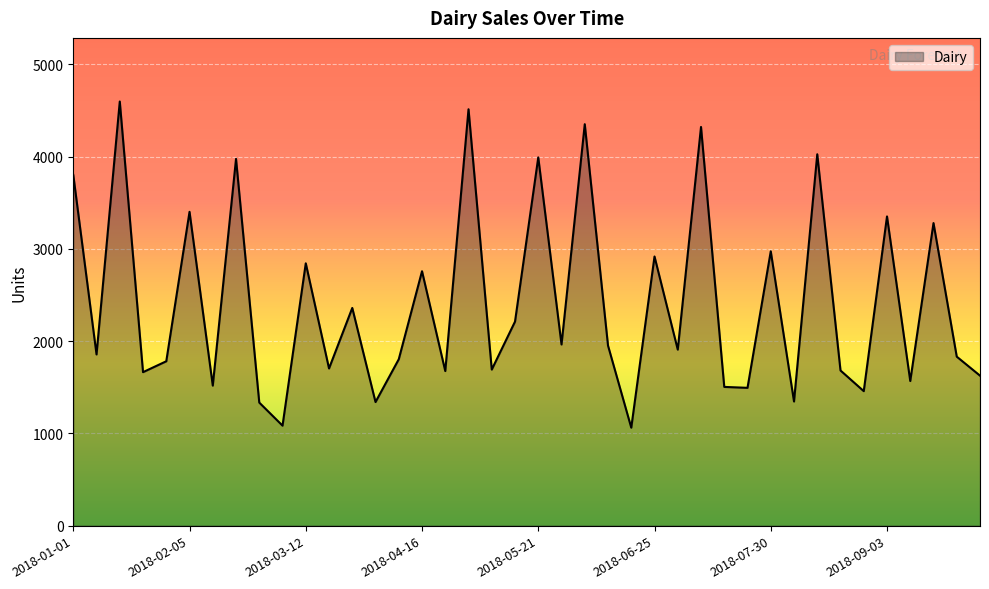

What is the greatest value displayed?

4598